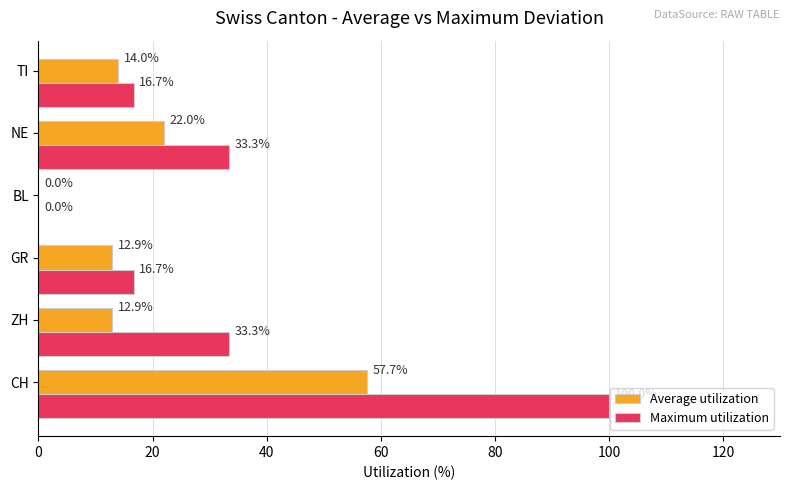

Which label corresponds to the largest value in the chart?

CH